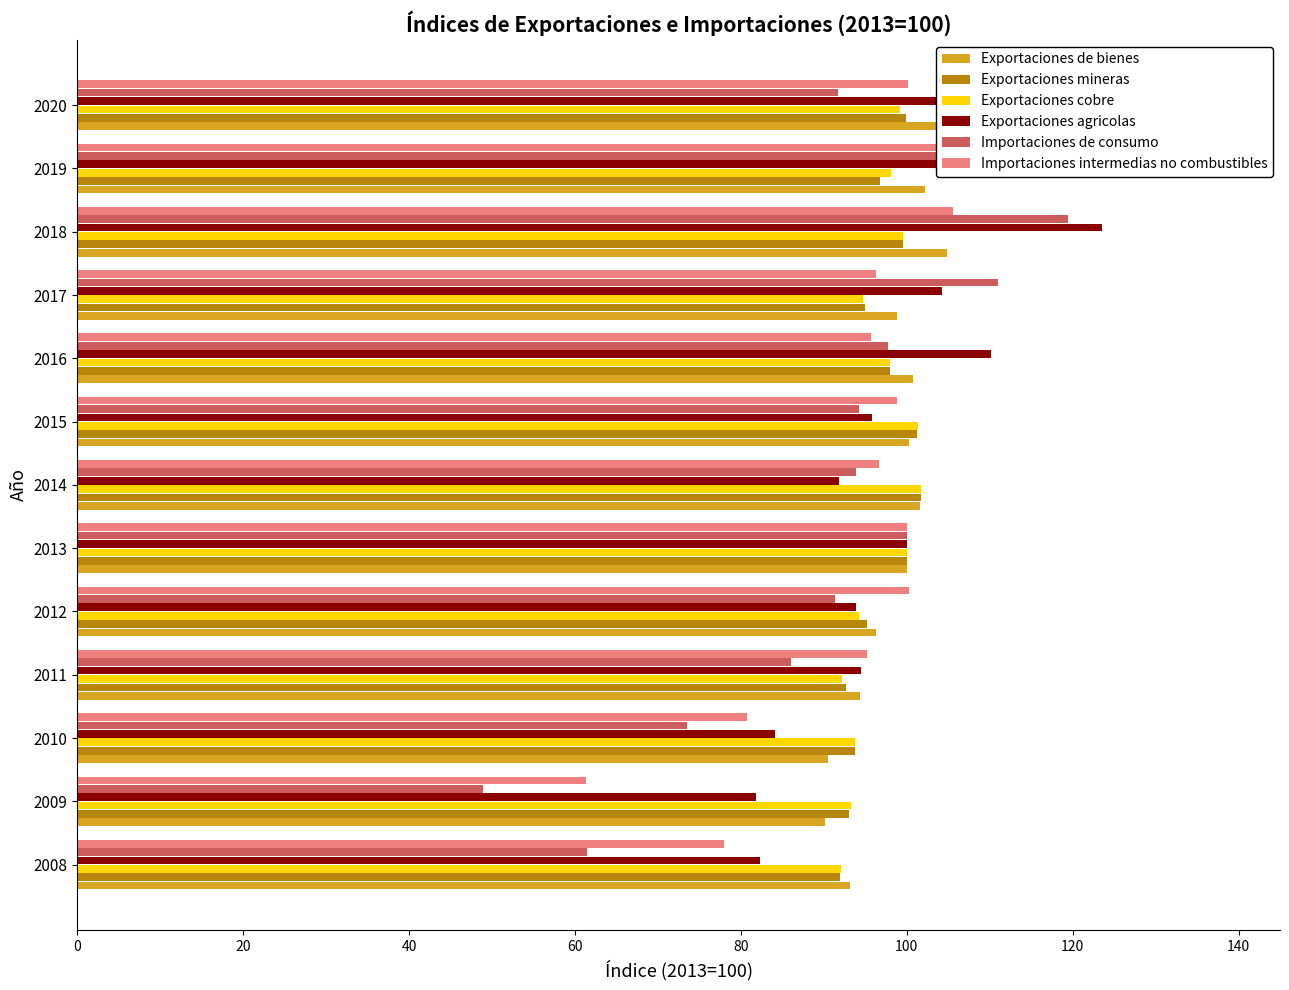

What is the greatest value displayed?

126.4